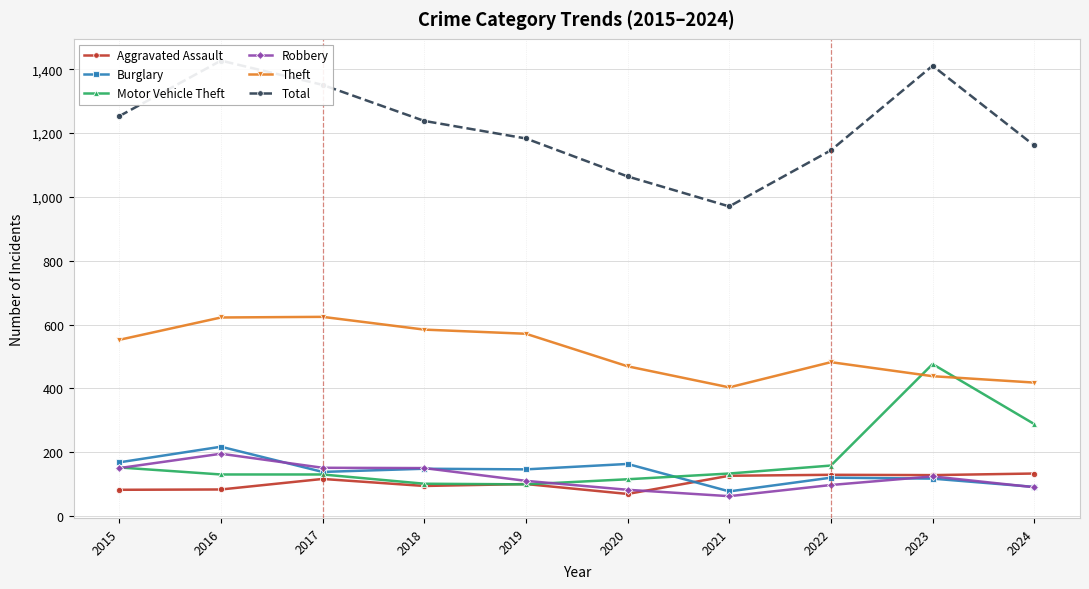

The Total series shows 1161 at 2024. True or false?

True